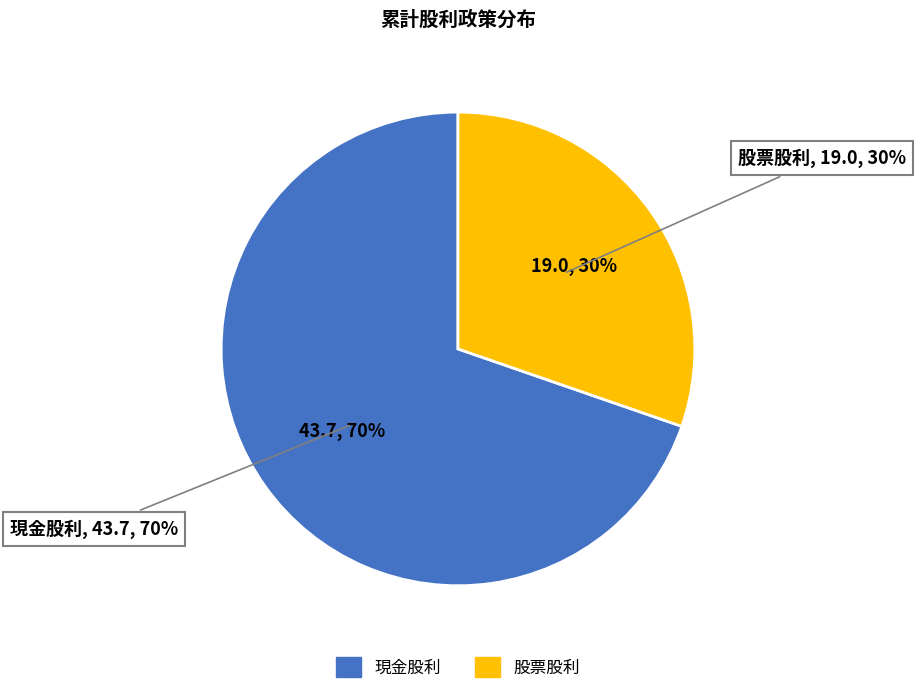

What percentage do 現金股利 and 股票股利 together represent?

100.0%